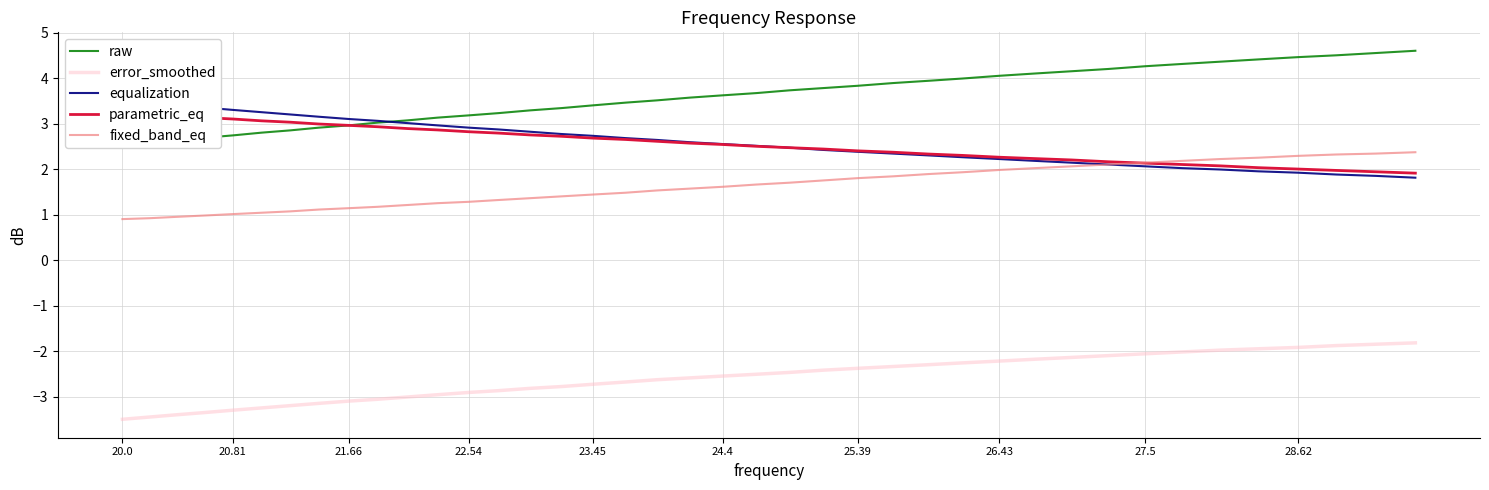

Rank the series by their maximum value, from lowest to highest.

error_smoothed, fixed_band_eq, parametric_eq, equalization, raw